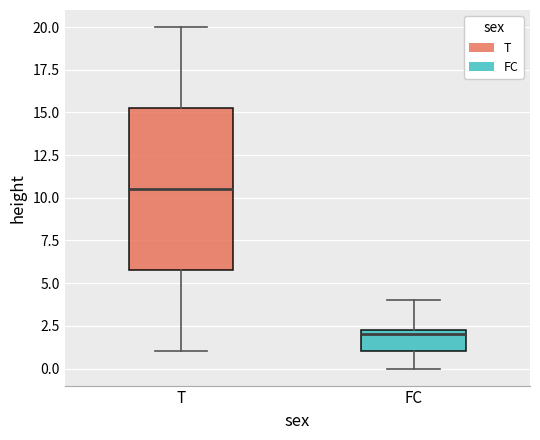

Where does the lower whisker of the box for T end on the y-axis? The values are not printed on the chart, so give them approximately, as read against the axis.

1.0